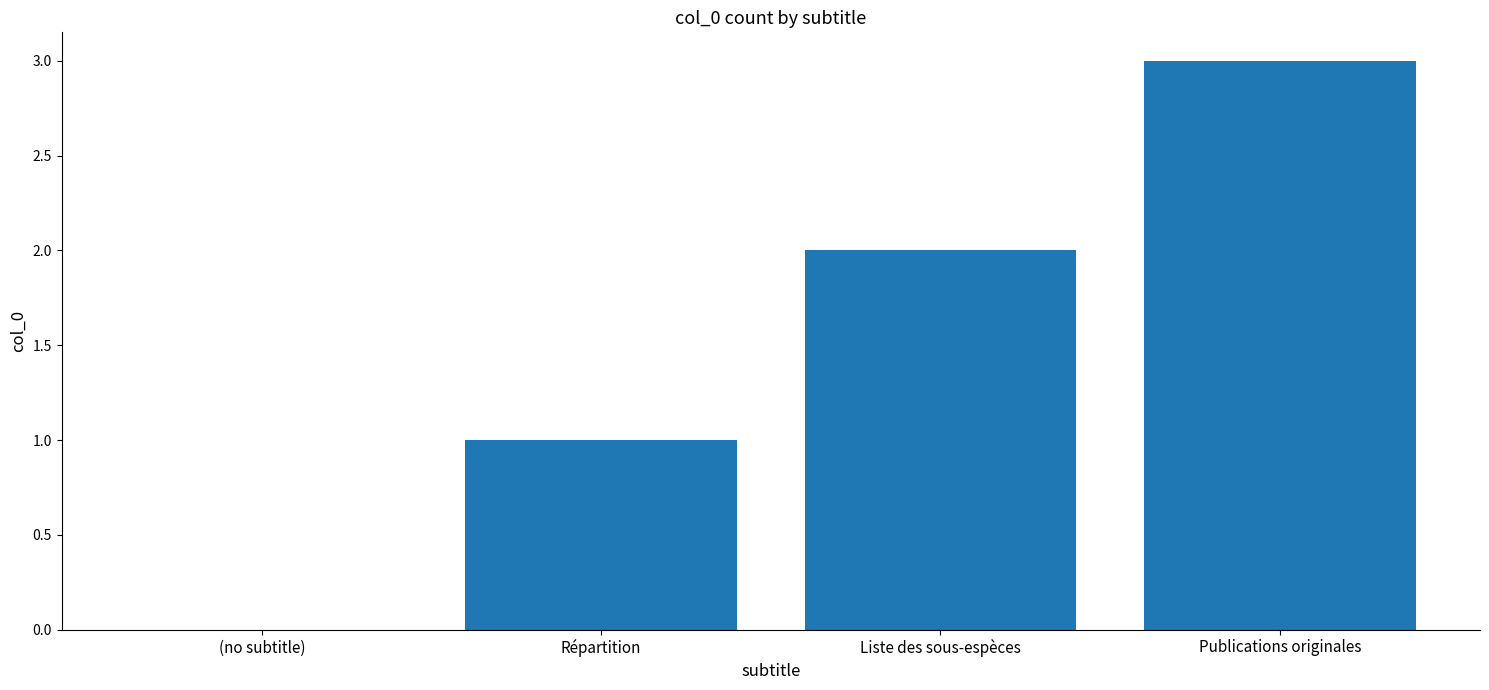

Where is the data nearest to the value 1?

Répartition